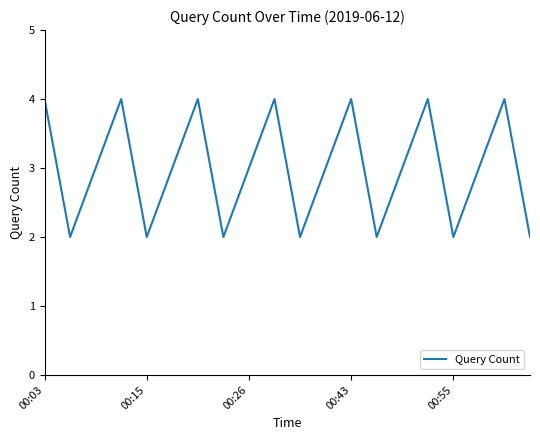

What is the maximum value shown in the chart?

4